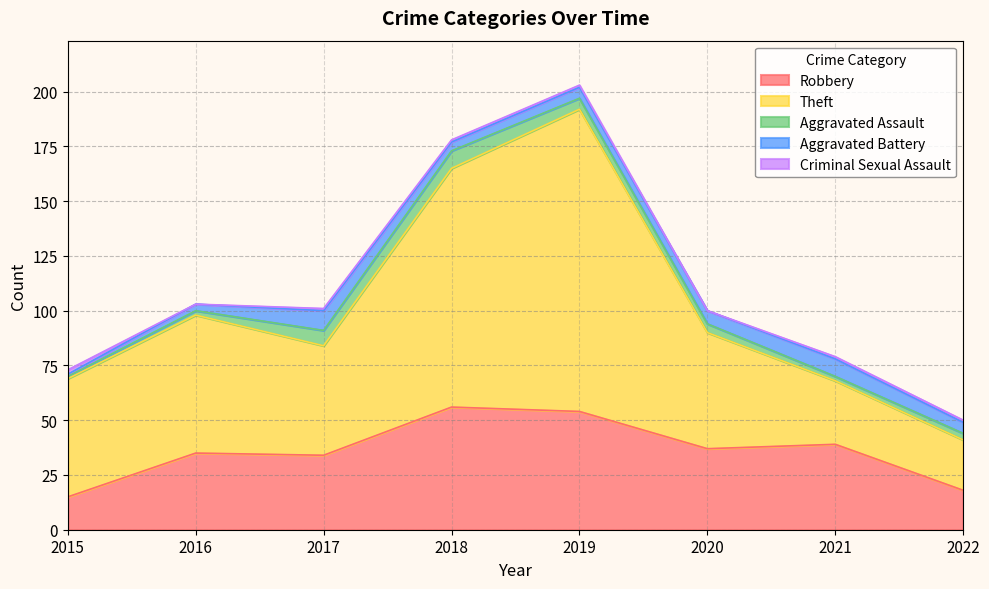

True or false: Theft and Aggravated Assault intersect in this chart.

False